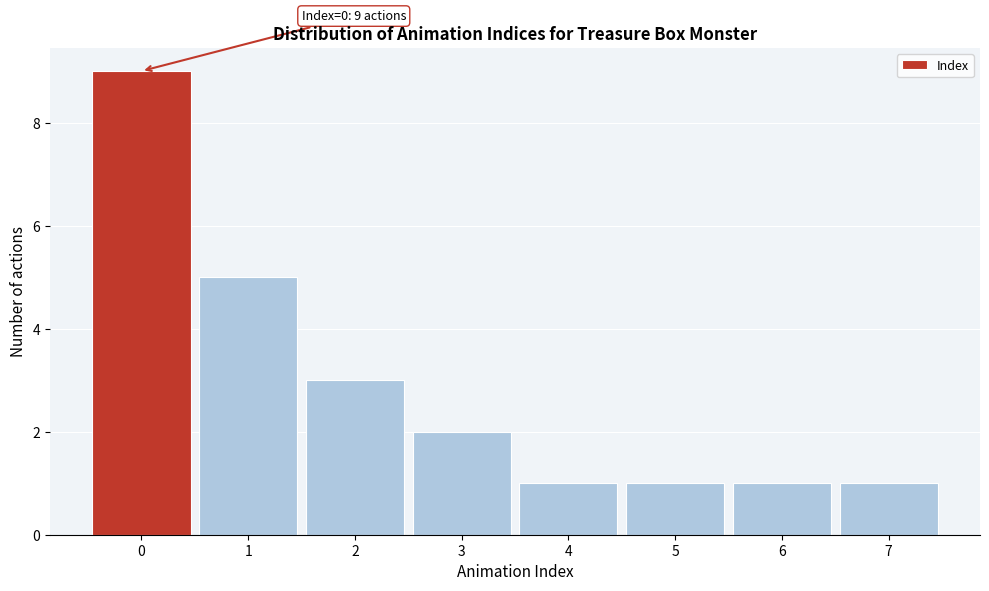

Which range on the x-axis has the tallest bar?

-0.5 to 0.5